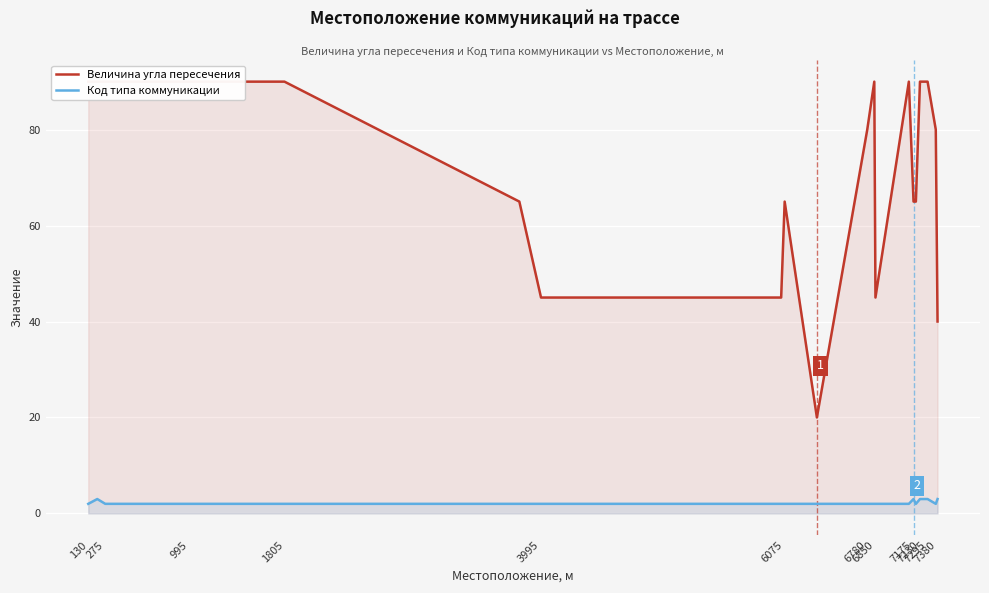

How many interior local valleys does the Величина угла пересечения series have?

2